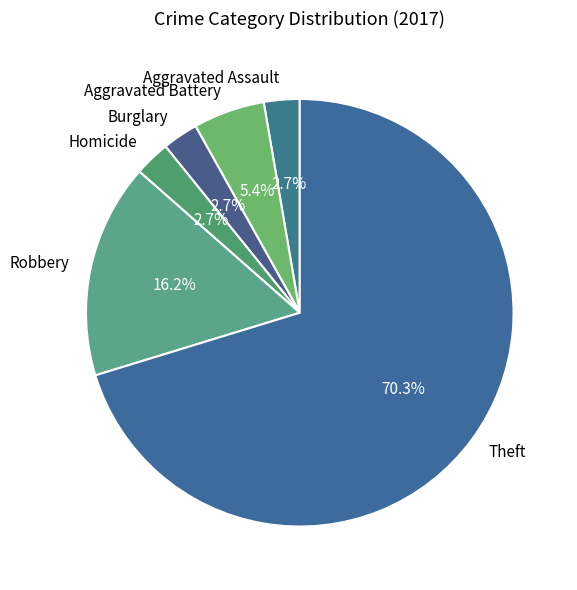

How many segments does this pie chart have?

6